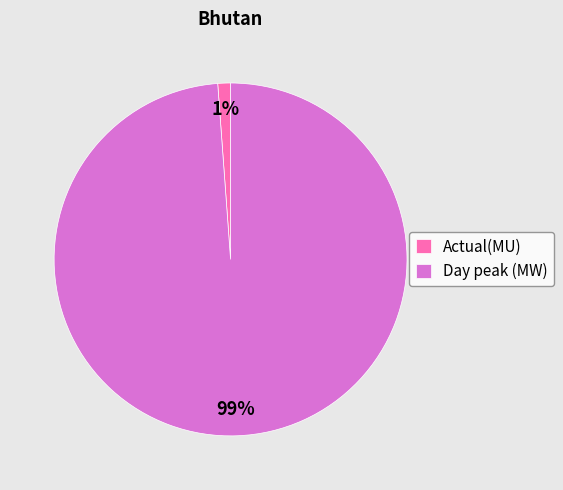

To the nearest percent, what is the average slice percentage?

50%